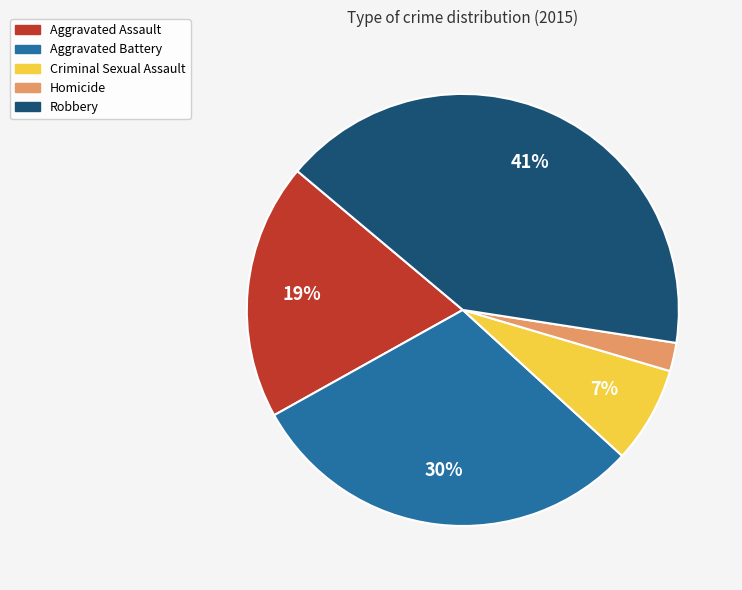

To the nearest percent, what percentage of the pie is Homicide?

2%